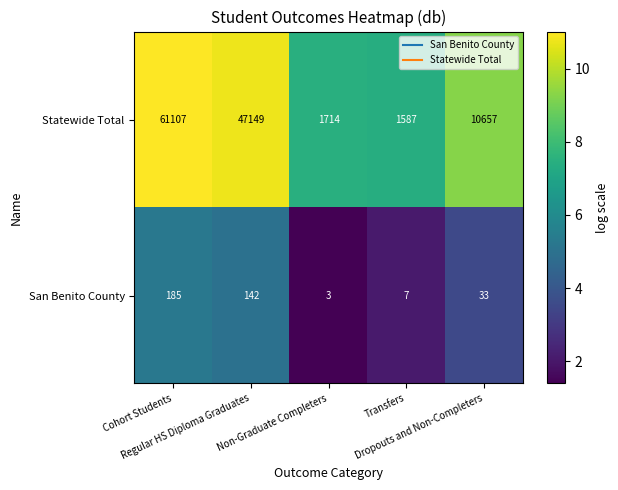

What is the total value across all series at Regular HS Diploma Graduates?

47291